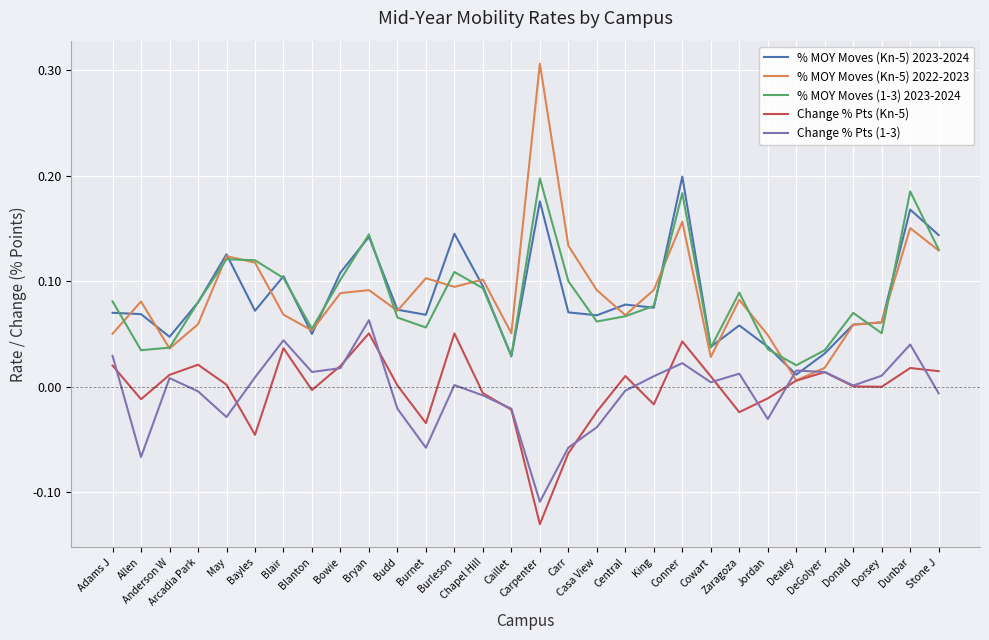

Is the value of % MOY Moves (1-3) 2023-2024 at Chapel Hill greater than the value of Change % Pts (1-3) at Dealey?

Yes